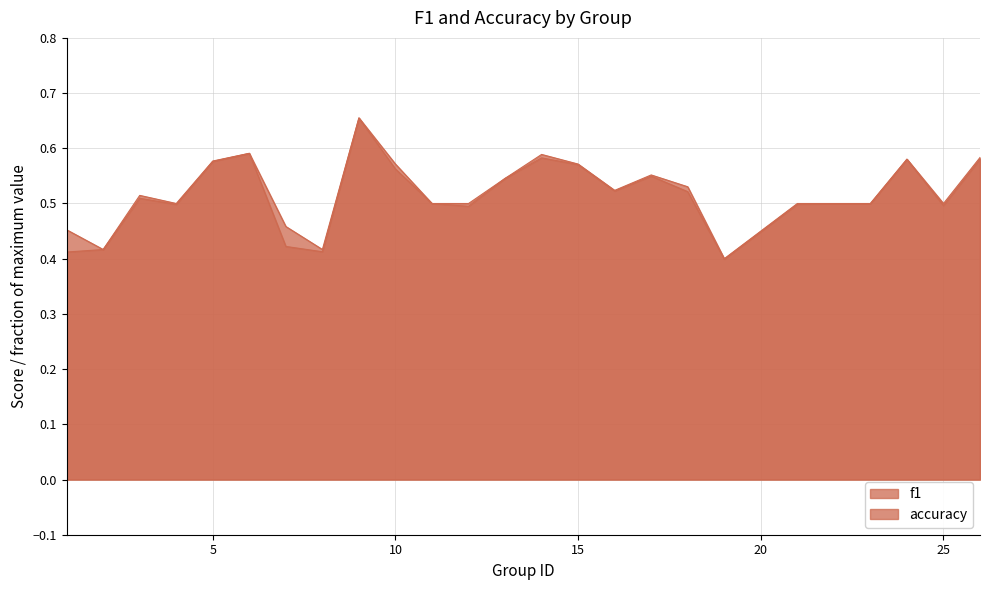

Reading left to right, list all the values displayed in this chart.

f1: 1=0.4	2=0.4	3=0.5	4=0.5	5=0.6	6=0.6	7=0.4	8=0.4	9=0.7	10=0.6	11=0.5	12=0.5	13=0.5	14=0.6	15=0.6	16=0.5	17=0.5	18=0.5	19=0.4	21=0.5	22=0.5	23=0.5	24=0.6	25=0.5	26=0.6
accuracy: 1=0.5	2=0.4	3=0.5	4=0.5	5=0.6	6=0.6	7=0.5	8=0.4	9=0.7	10=0.6	11=0.5	12=0.5	13=0.5	14=0.6	15=0.6	16=0.5	17=0.6	18=0.5	19=0.4	21=0.5	22=0.5	23=0.5	24=0.6	25=0.5	26=0.6